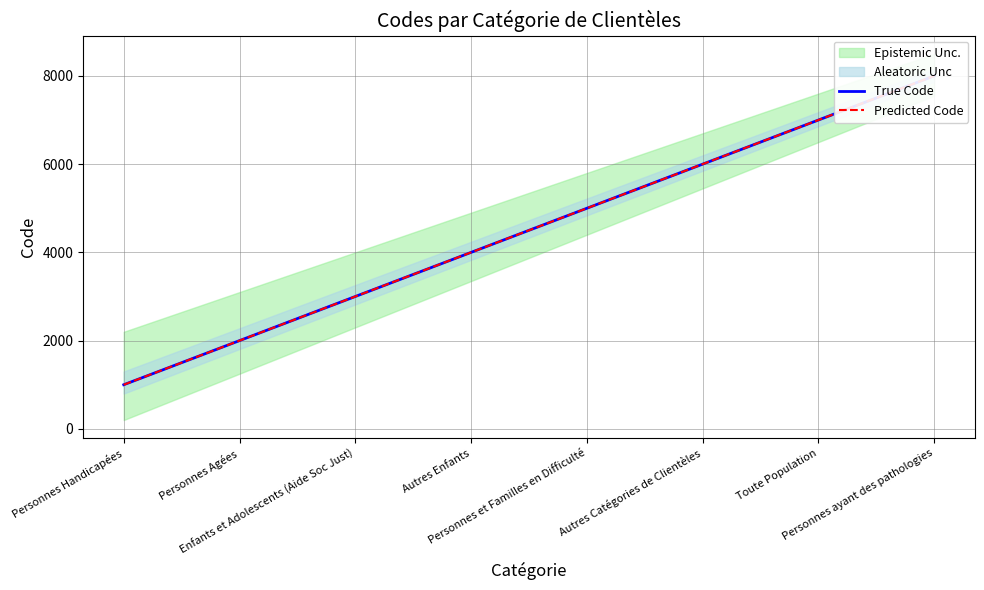

What is the value of the Predicted Code point at the 6th from the left?

6000